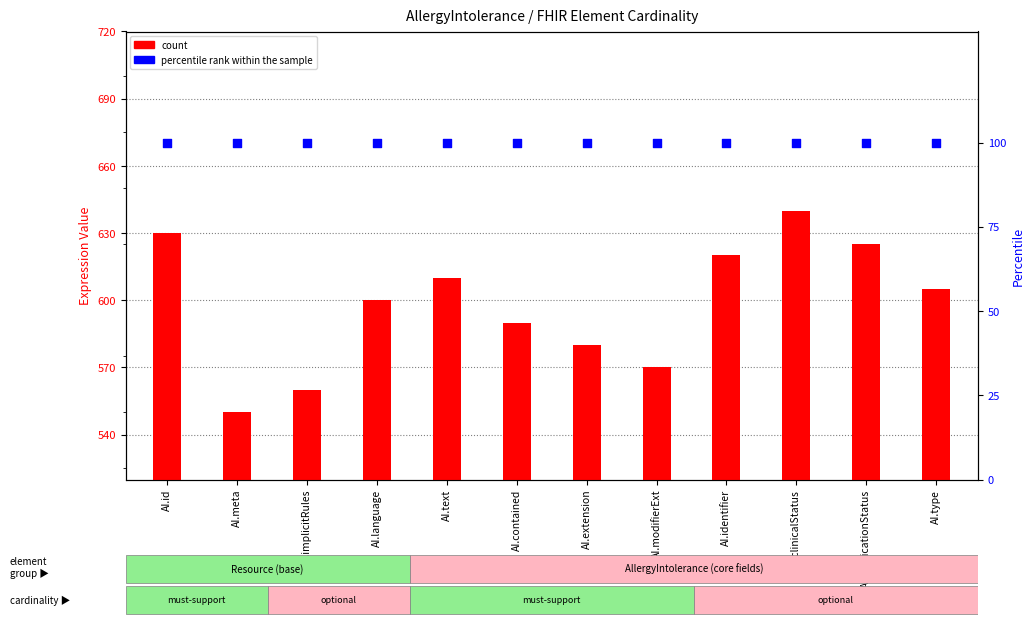

What are all the series names shown in the legend?

count, percentile rank within the sample